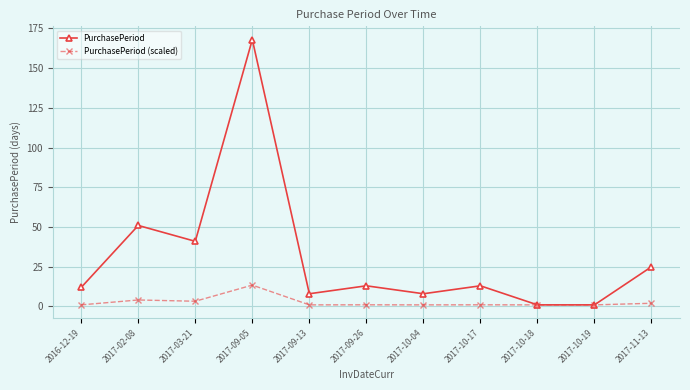

What is the sum of the PurchasePeriod (scaled) values at 2017-09-13 and 2017-10-17?

2.0